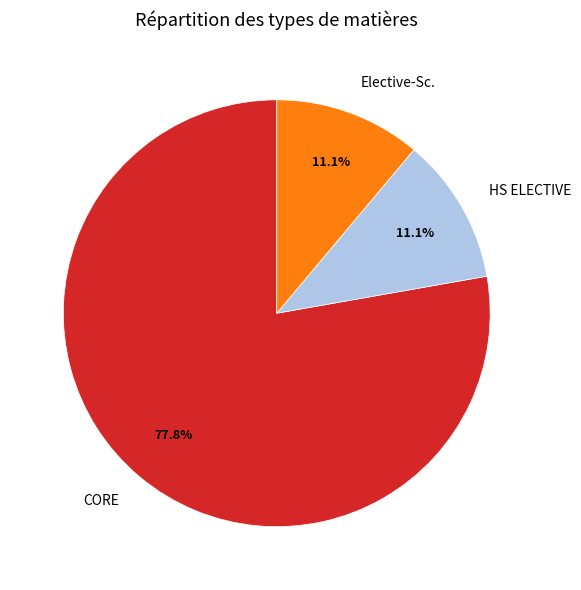

Is it true that CORE is 78% of the pie?

True